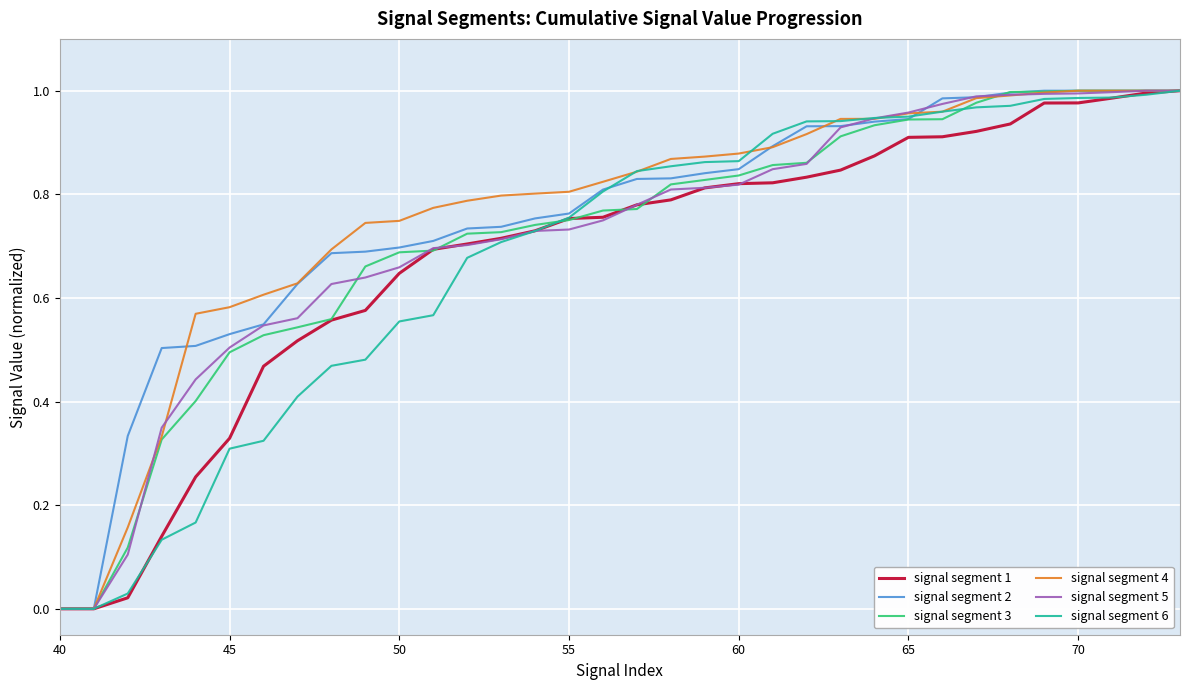

Does the chart display data point markers on the line(s)?

No